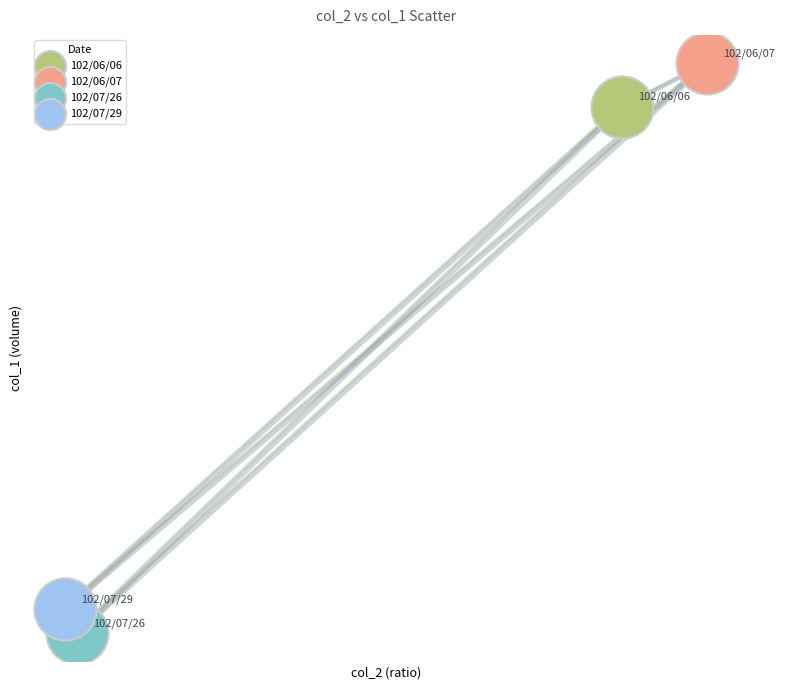

Which series reaches the maximum Y coordinate?

102/06/07